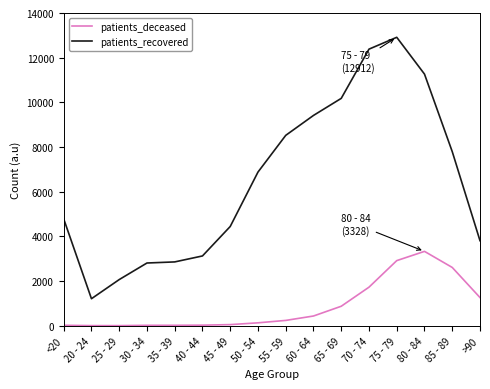

Count the number of categories in the chart.

16